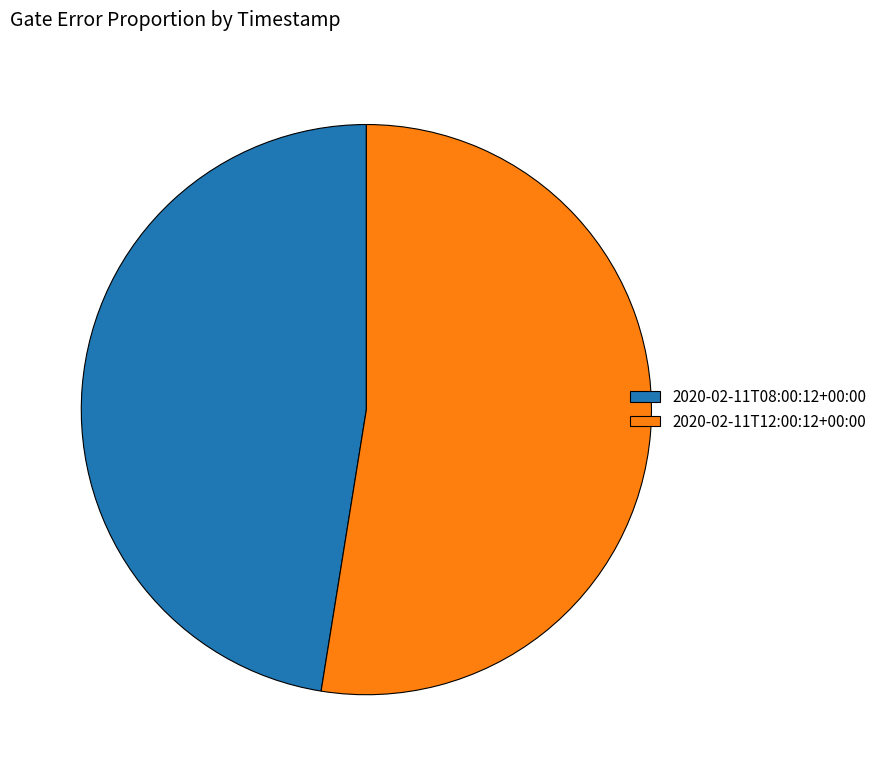

What is the majority slice?

2020-02-11T12:00:12+00:00